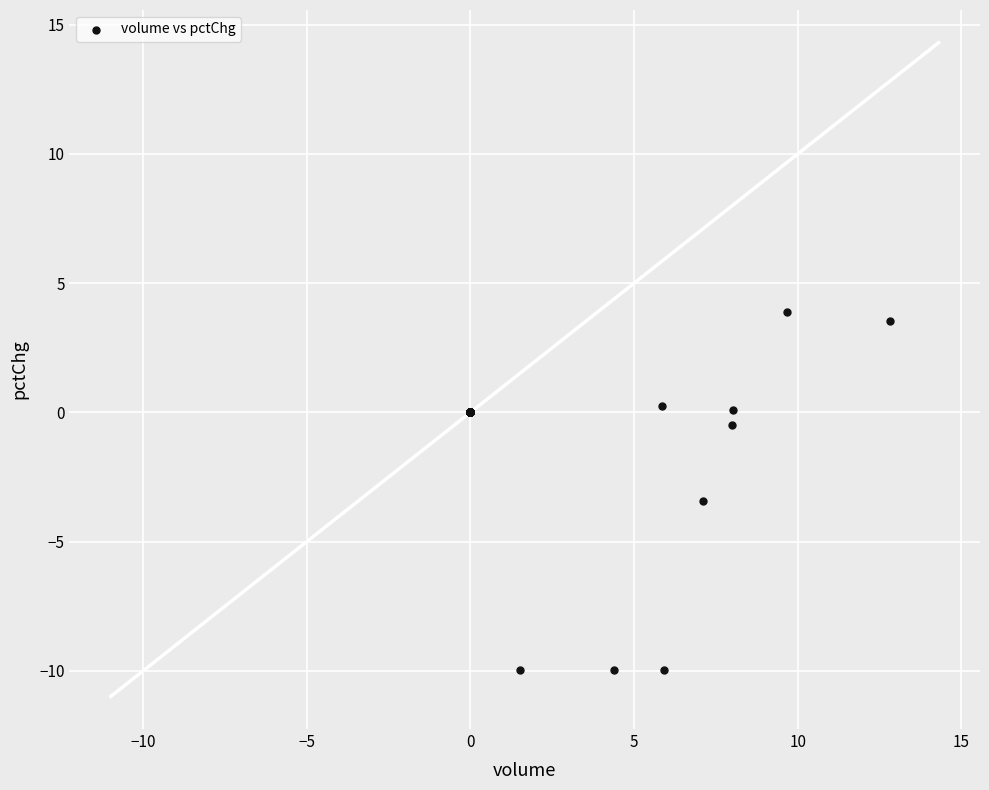

What Y value in the scatter plot is closest to -3?

-3.4